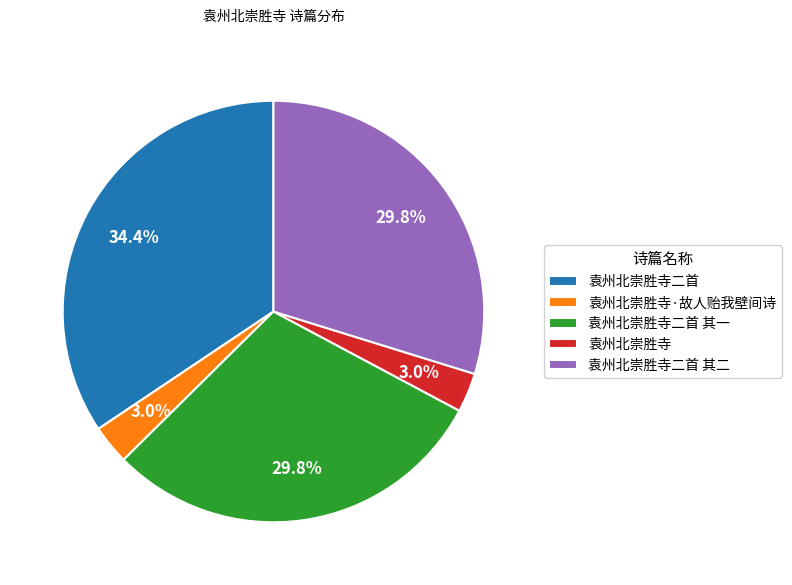

True or false: 袁州北崇胜寺二首 其一 accounts for 19% of the total.

False